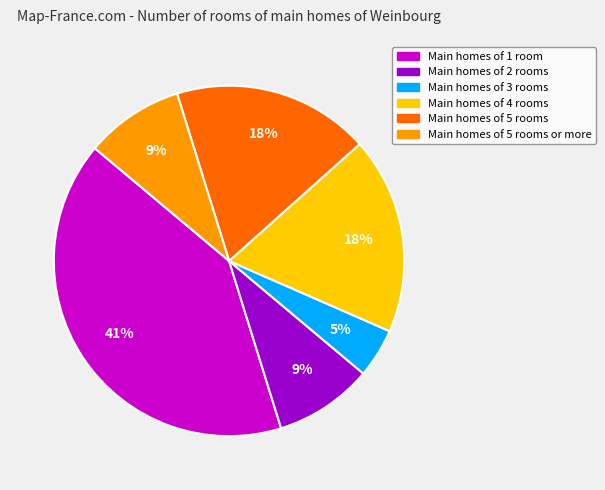

Is there any slice that represents more than half of the pie?

No